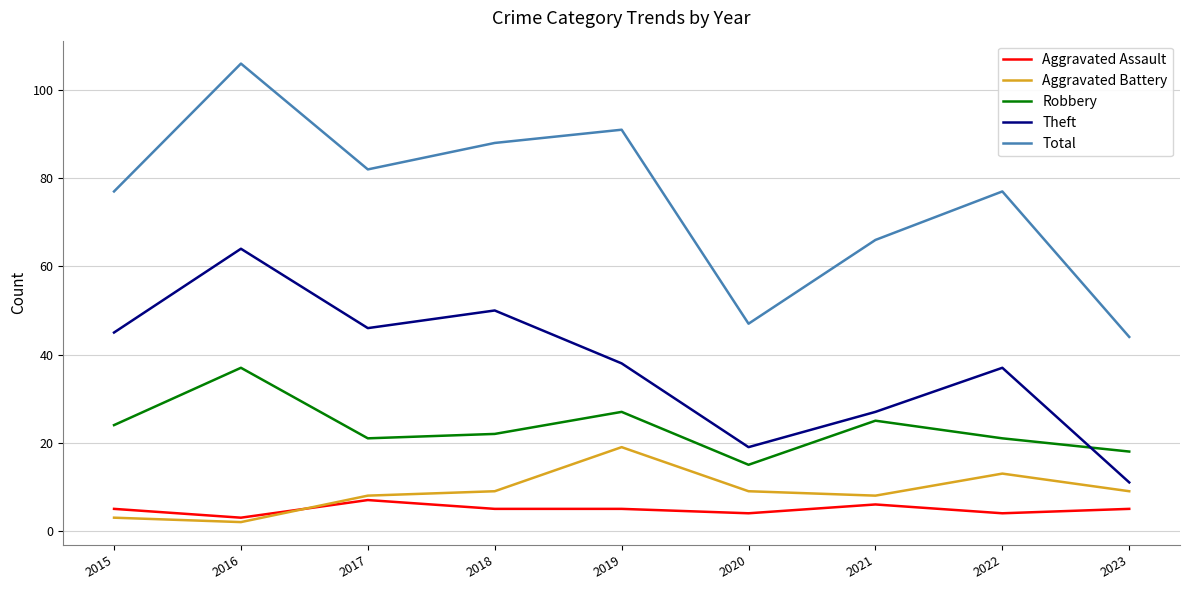

How many interior local valleys does the Aggravated Battery series have?

2